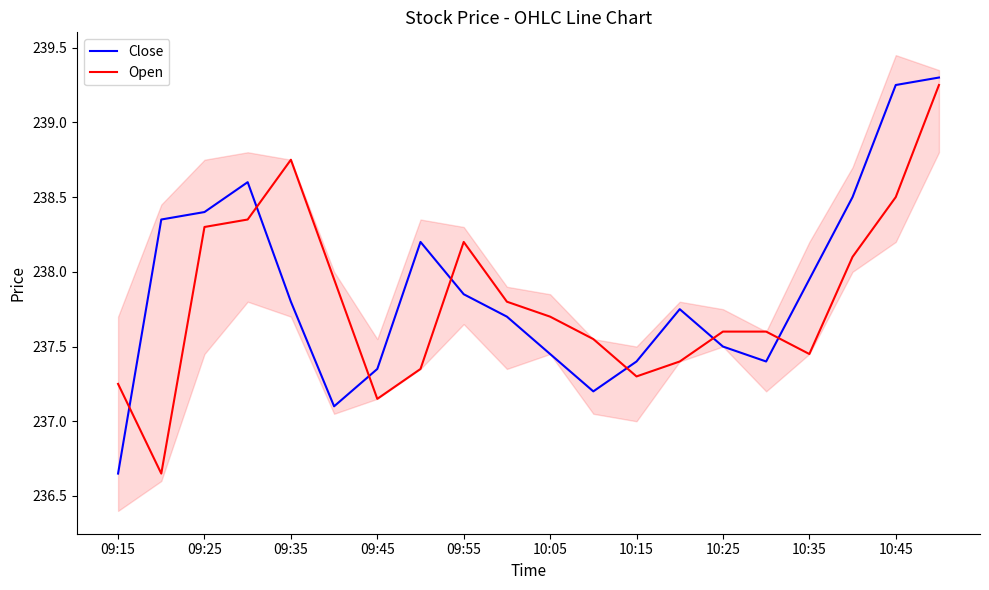

Is it true that Open equals 379.1 at 09:15?

False